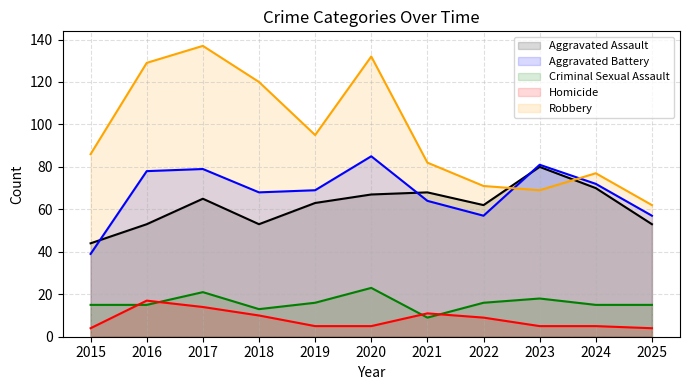

What is the sum of all Robbery values?

1060